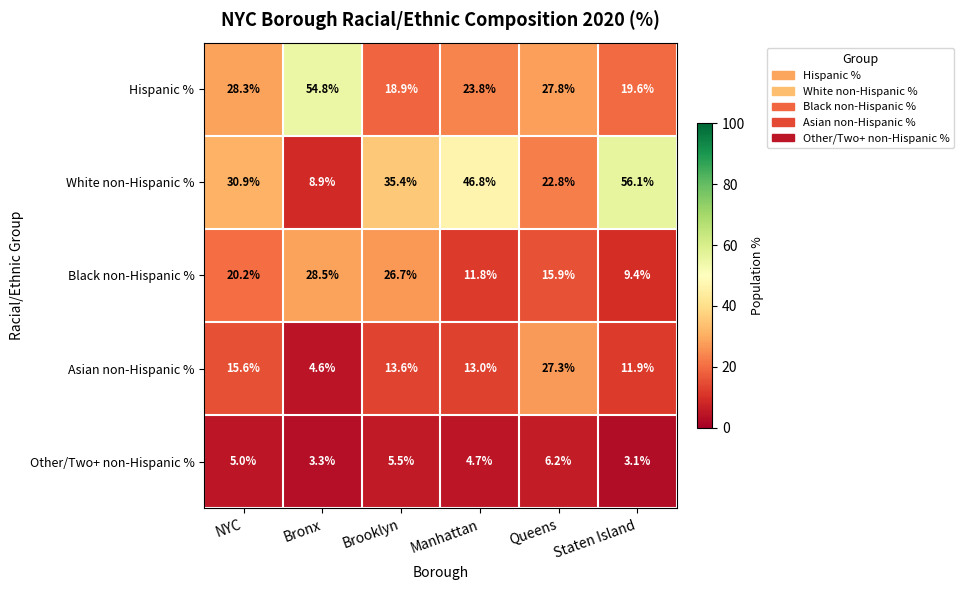

Is it true that Other/Two+ non-Hispanic % equals 6.2 at Queens?

True